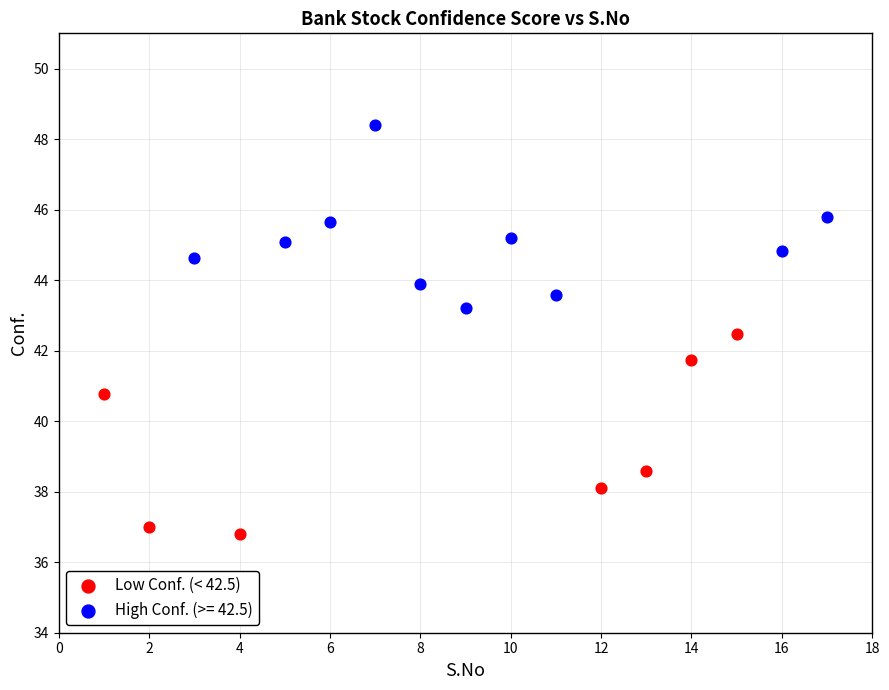

Which series contains the lowest Y value?

Low Conf. (< 42.5)